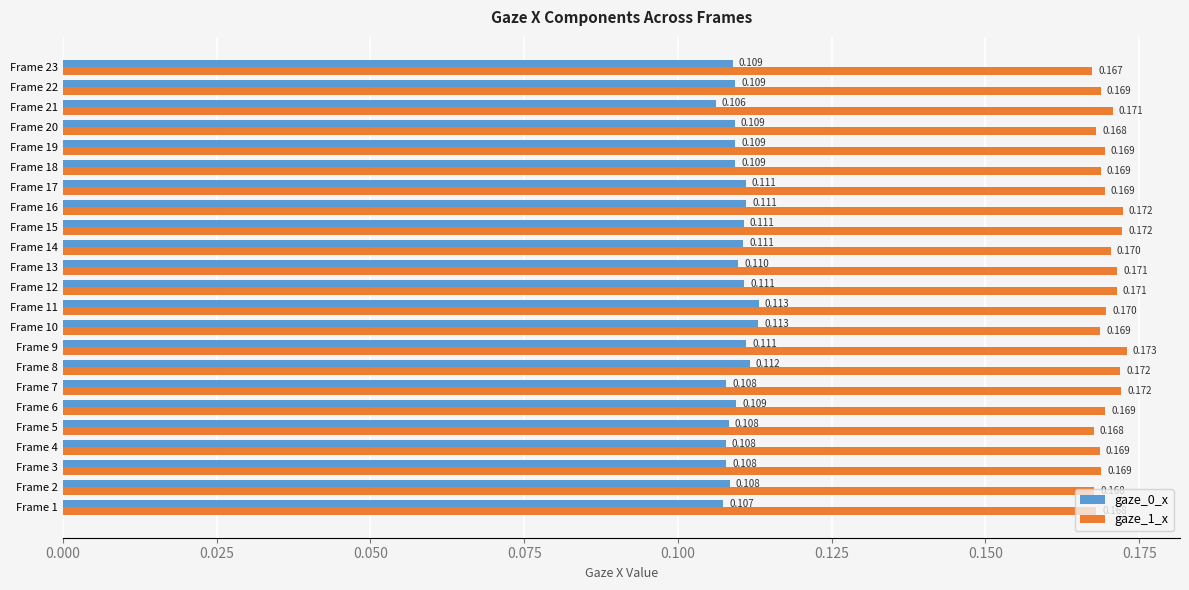

How many categories are shown in the chart?

23